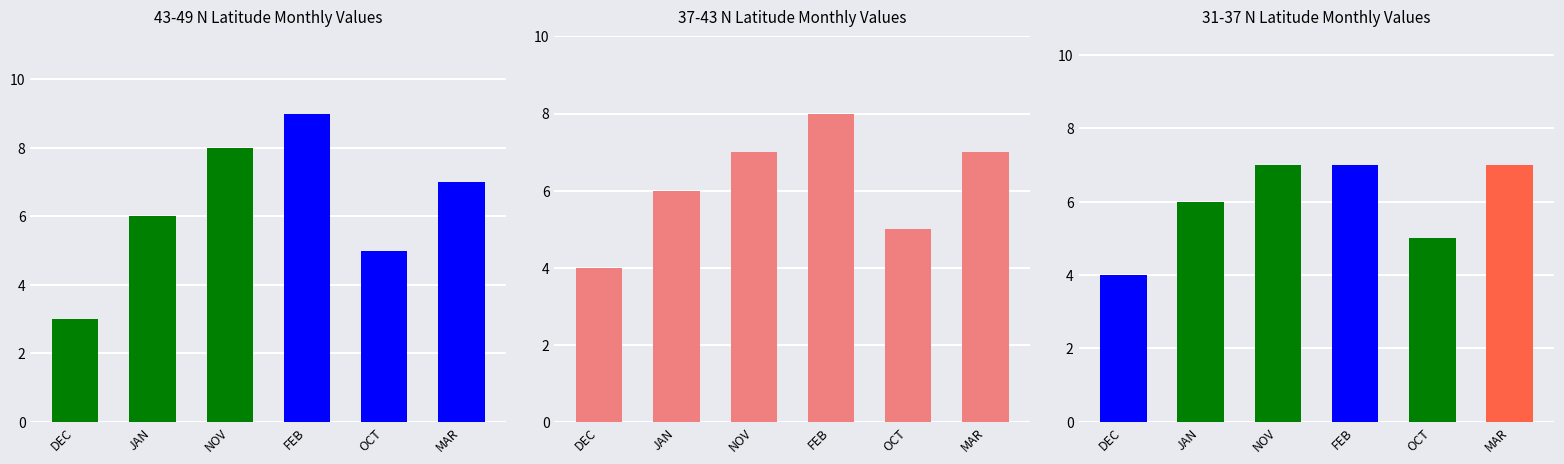

What is the value of the 31-37 N Lat bar at the 4th from the left?

7